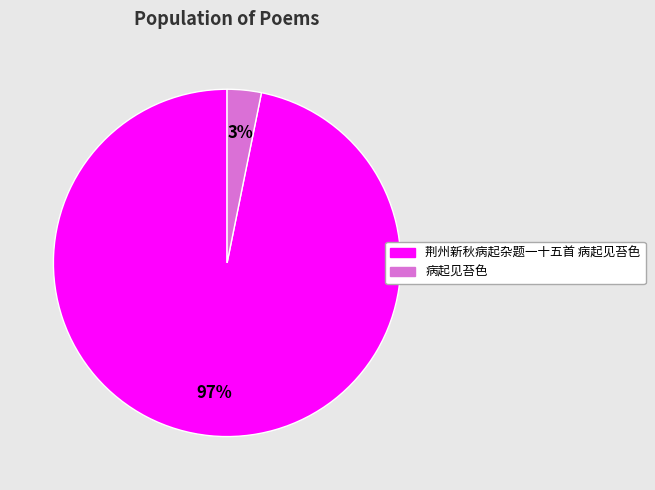

Rank the categories by value from lowest to highest.

病起见苔色, 荆州新秋病起杂题一十五首 病起见苔色